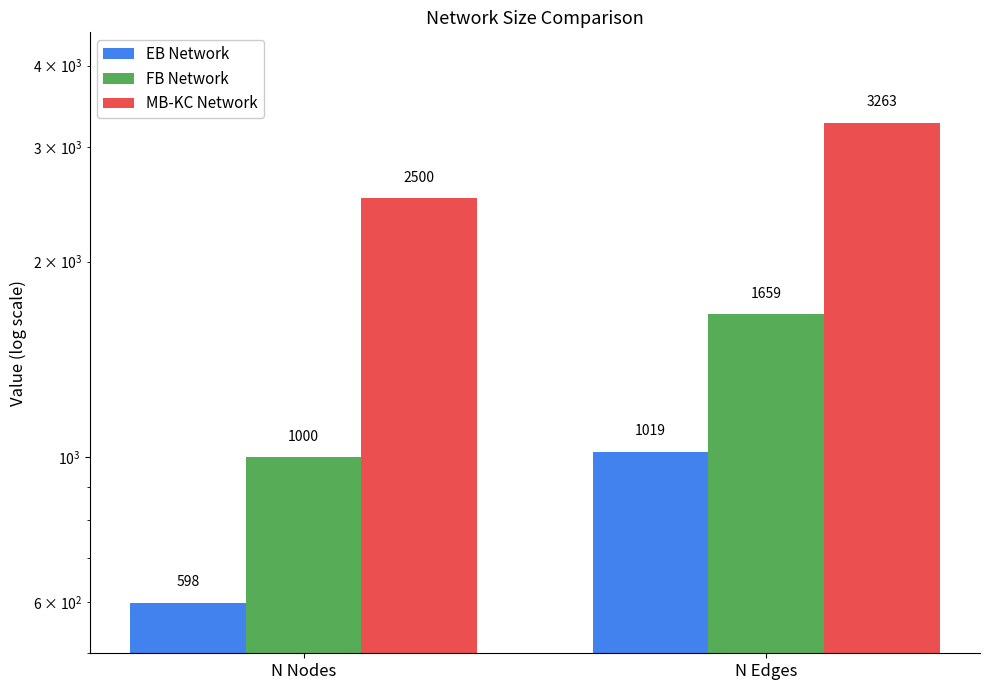

What is the sum of the EB Network values at N Edges and N Nodes?

1617